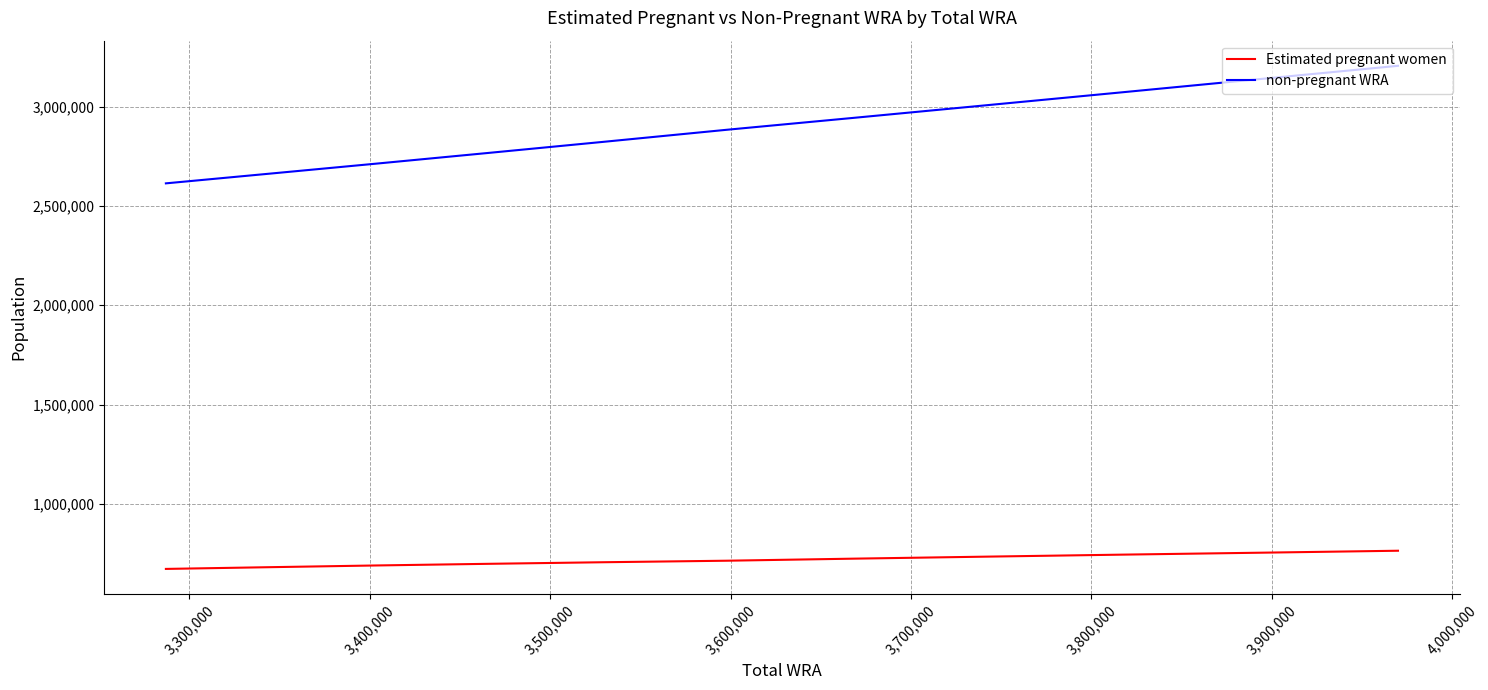

True or false: non-pregnant WRA and Estimated pregnant women intersect in this chart.

False